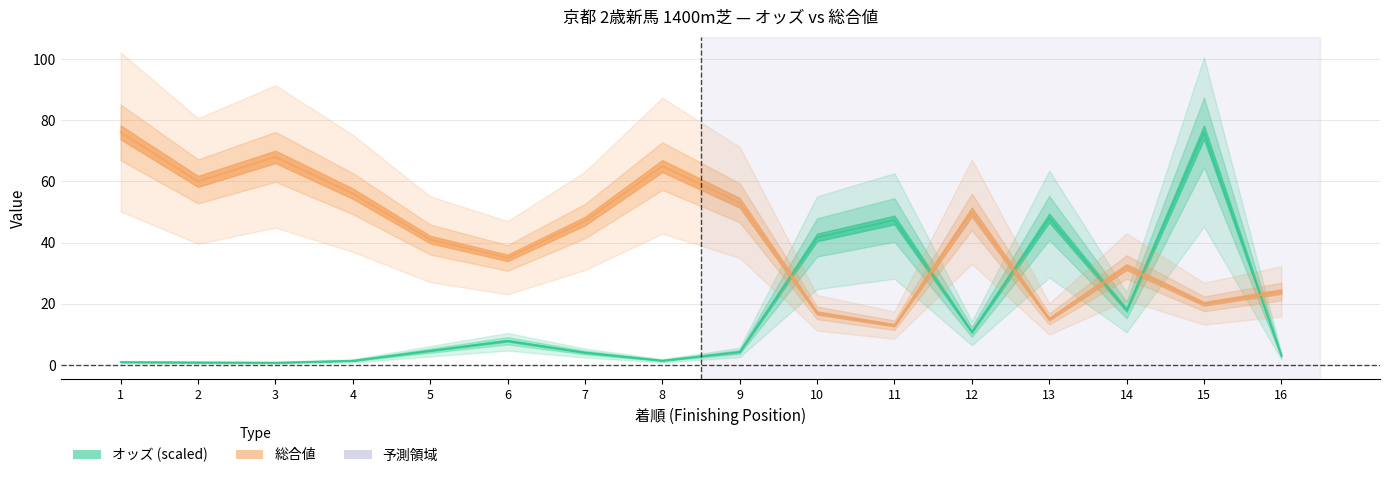

At which category does the chart reach its peak across all series?

15